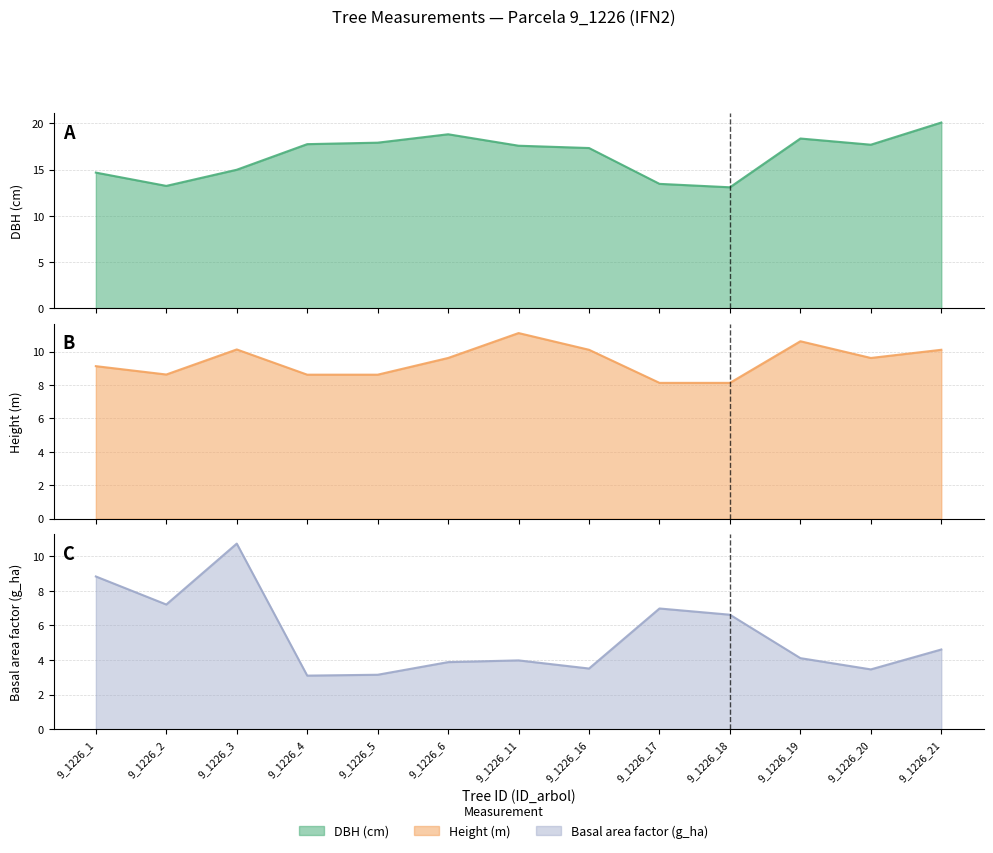

Where do h and g first cross each other?

9_1226_2 and 9_1226_3